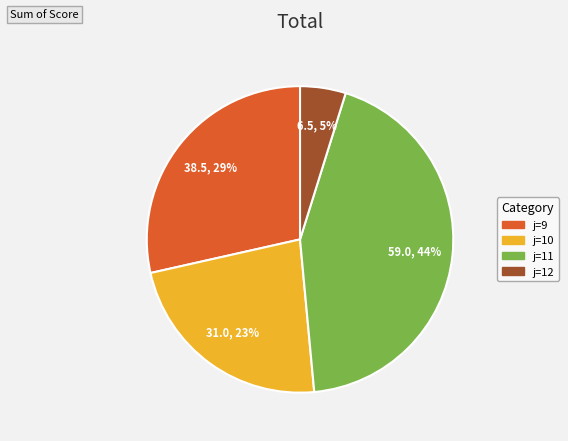

Count the number of slices in the pie.

4